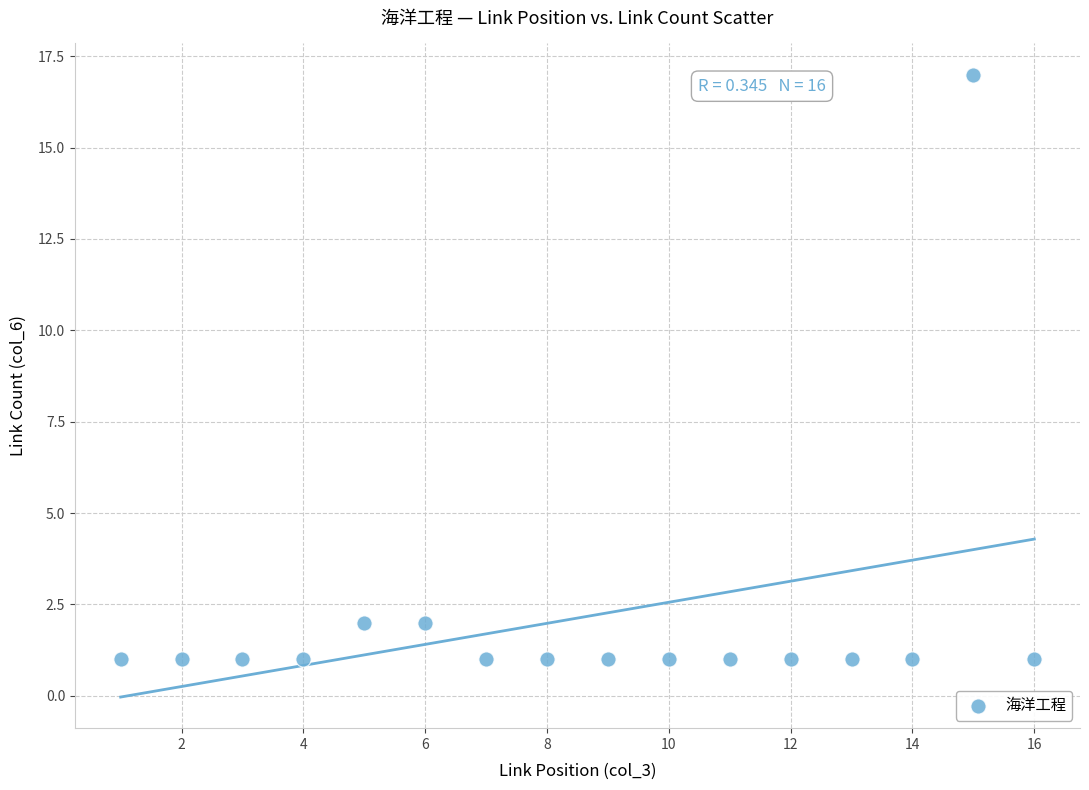

What is the range of Y values (max minus min)?

16